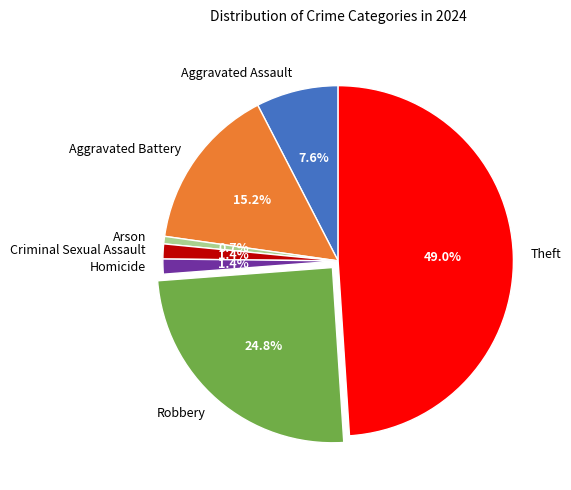

How many slices are in this pie chart?

7